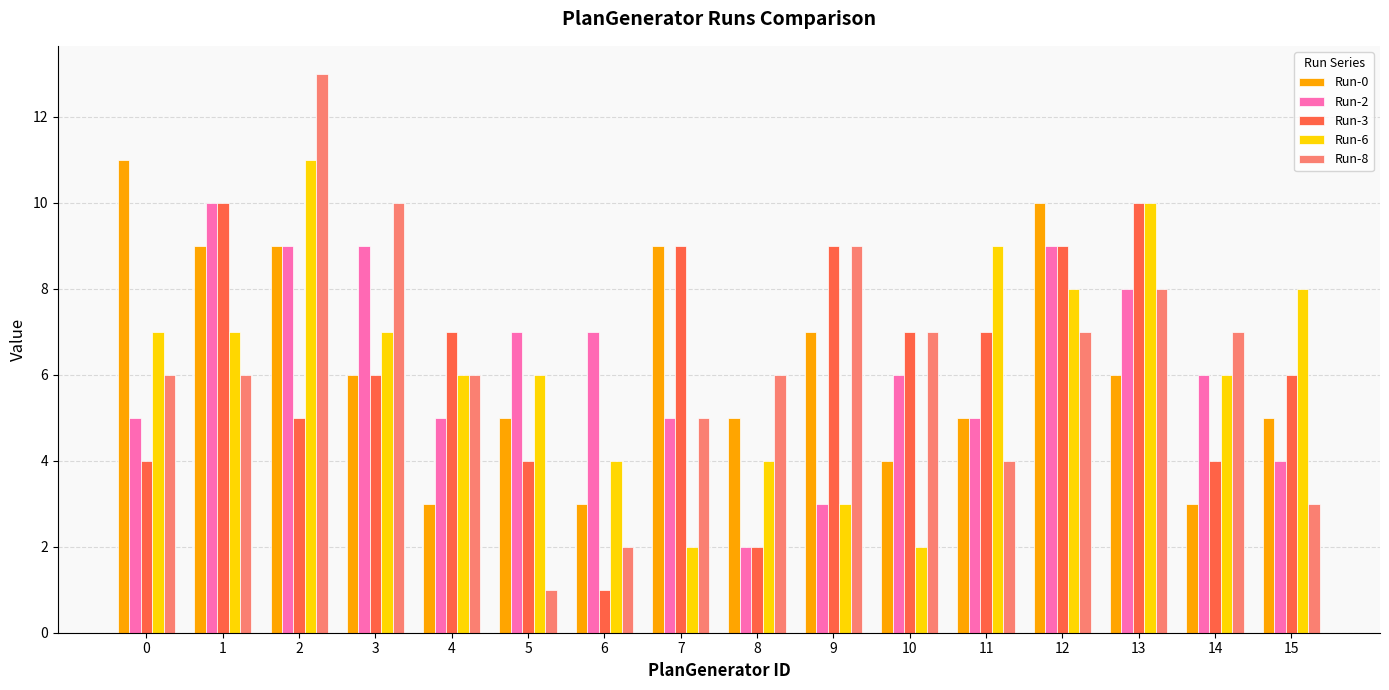

Which series has the widest spread of values?

Run-8